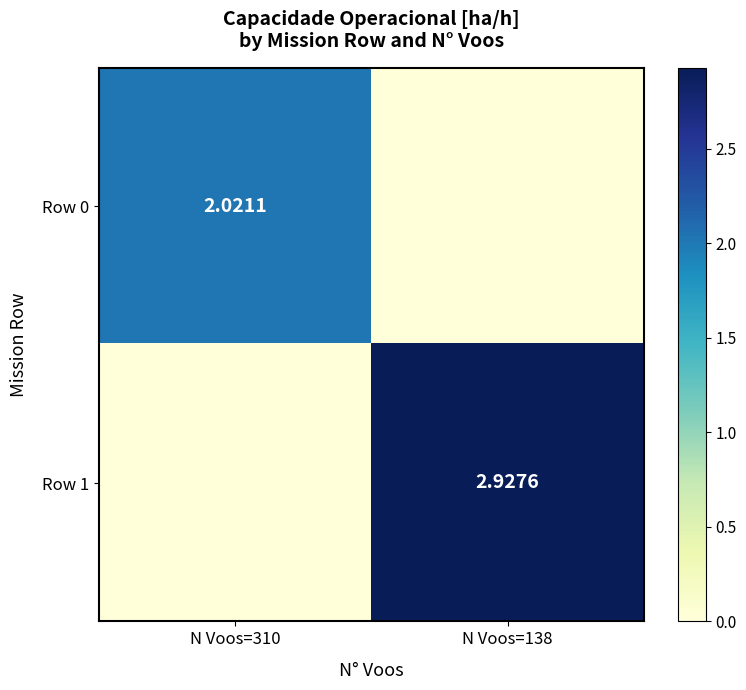

What is the maximum value shown in the chart?

2.9